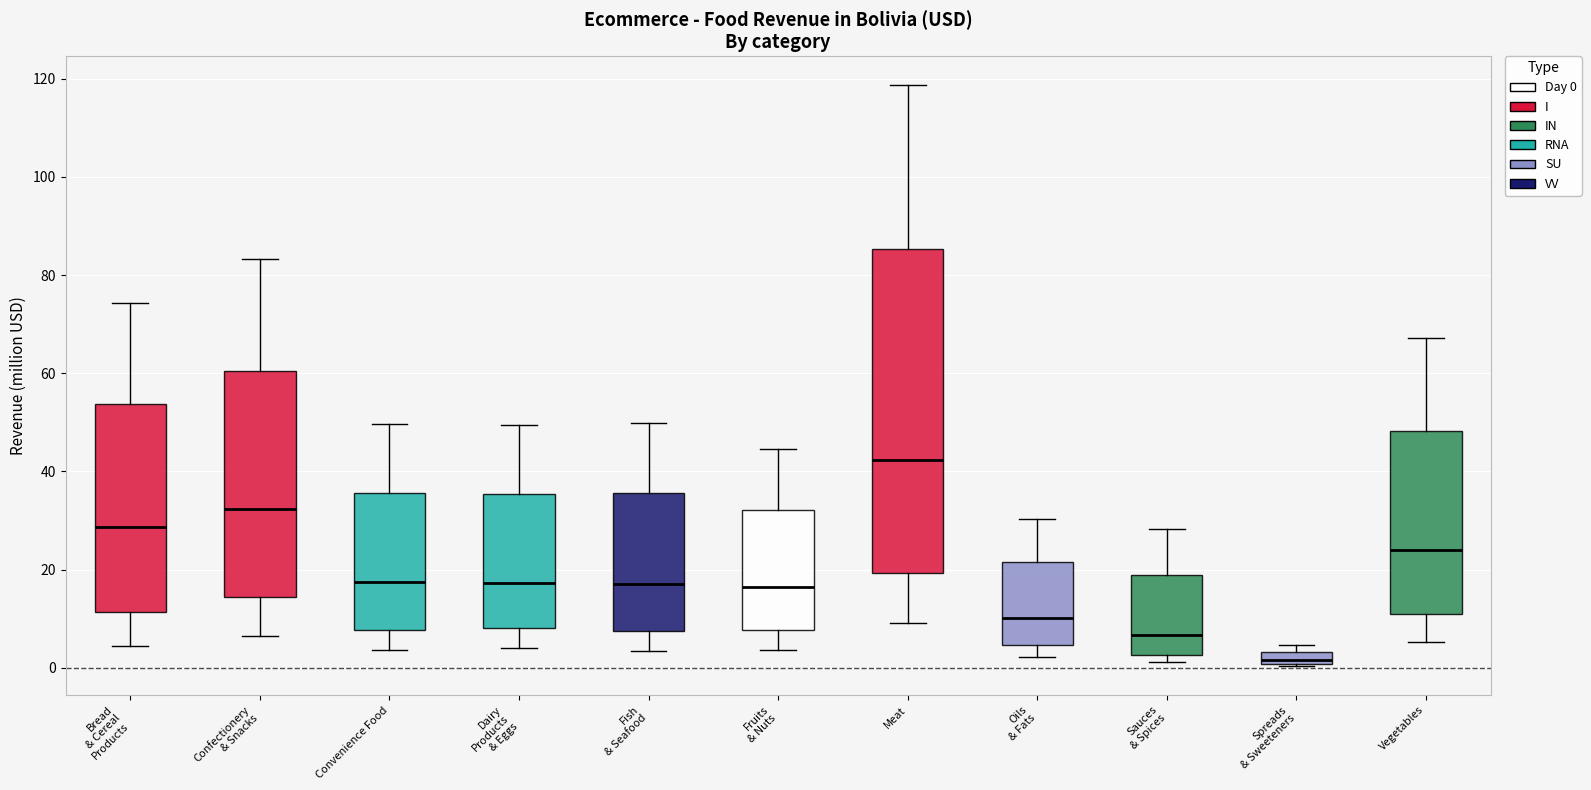

Which box's median line is the lowest?

Spreads & Sweeteners